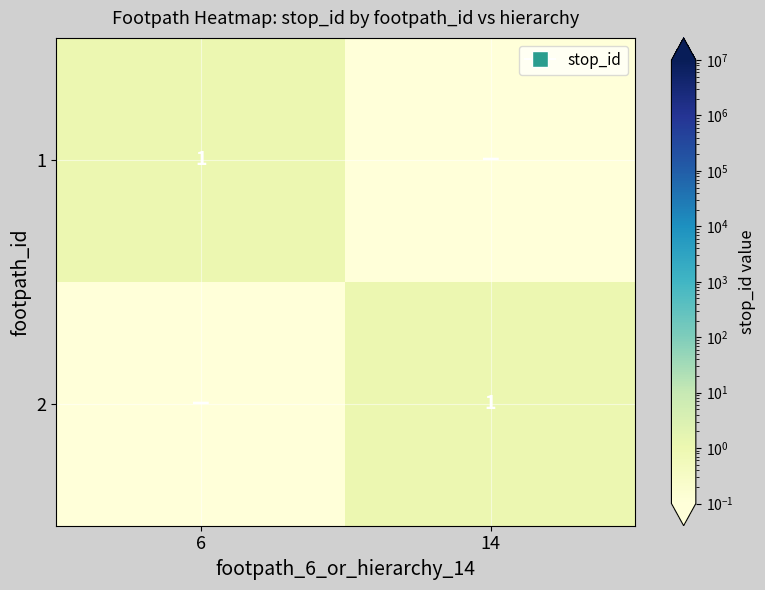

Is it true that 2 equals 1.0 at 14?

True